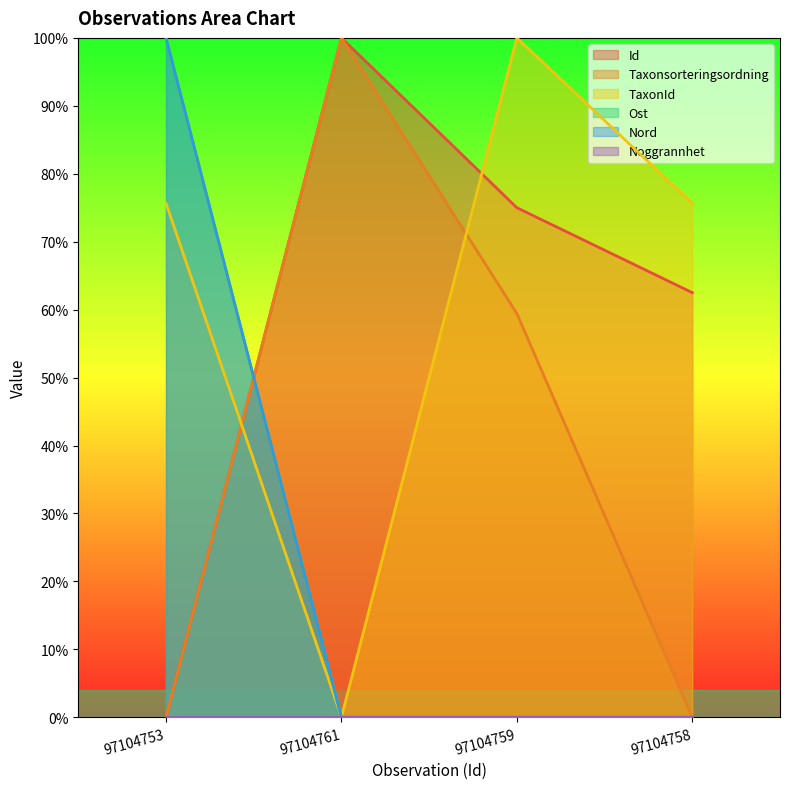

The value of Nord at 97104758 is 52.7. True or false?

False